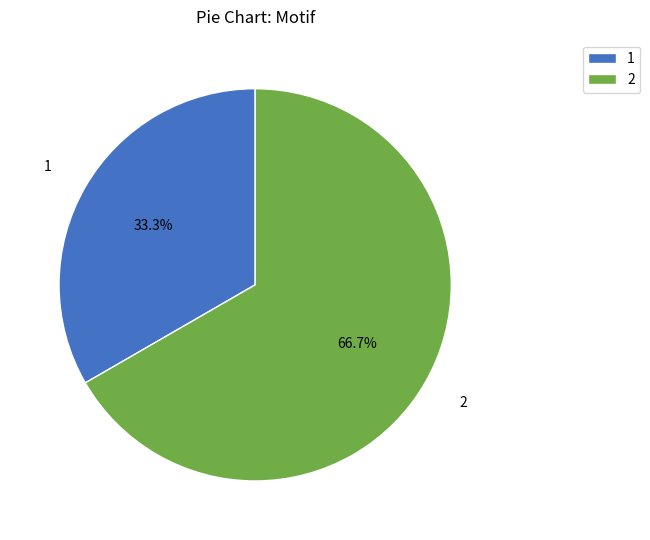

Rank the categories by value from highest to lowest.

2, 1